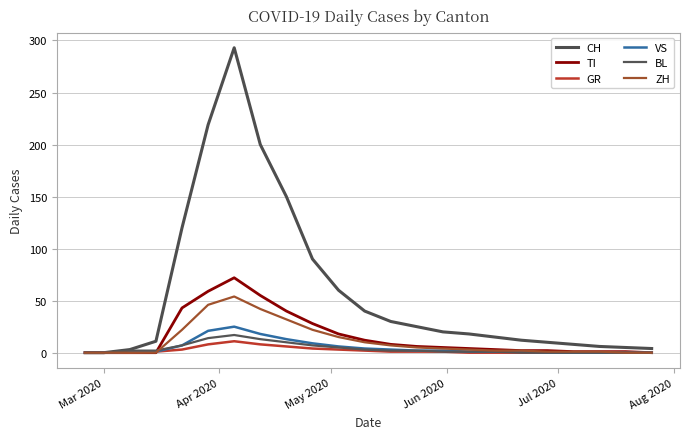

Does the chart display data point markers on the line(s)?

No